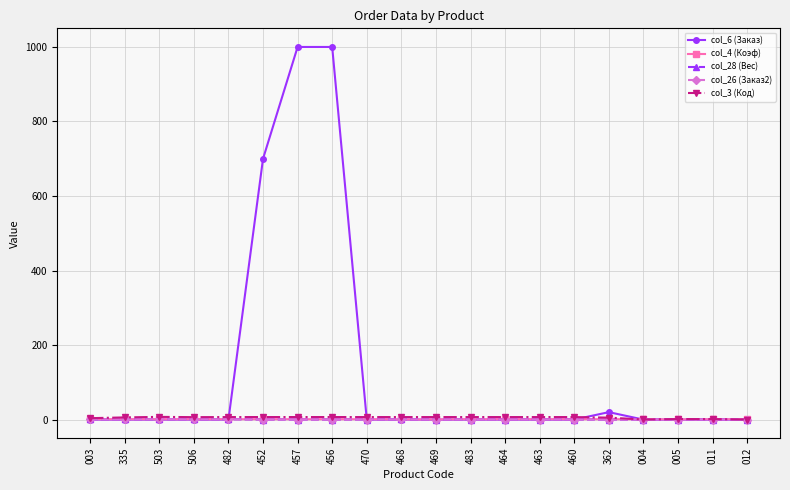

What is the sum of the col_4 (Коэф) values at 470 and 463?

2.0